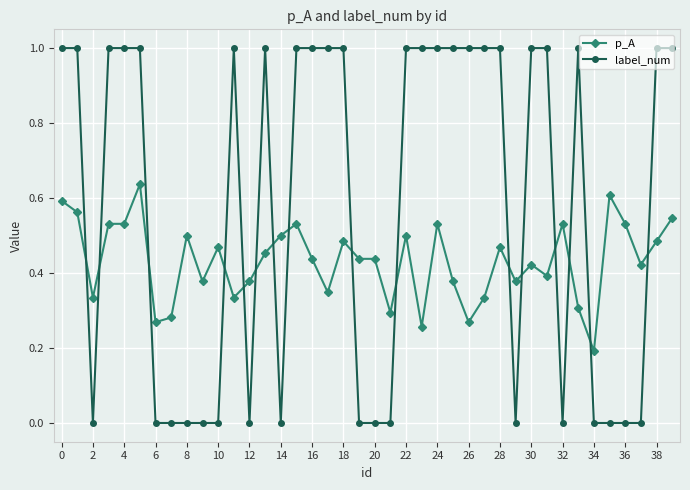

How many times do label_num and p_A cross each other?

16